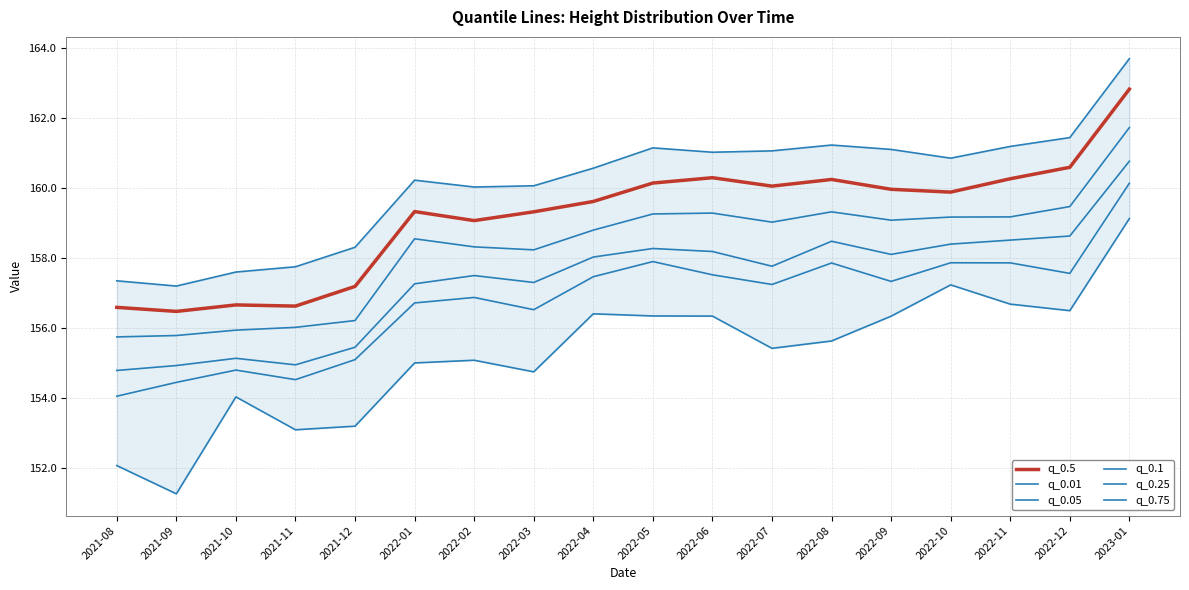

Between 2021-11 and 2021-10, which is larger?

2021-10